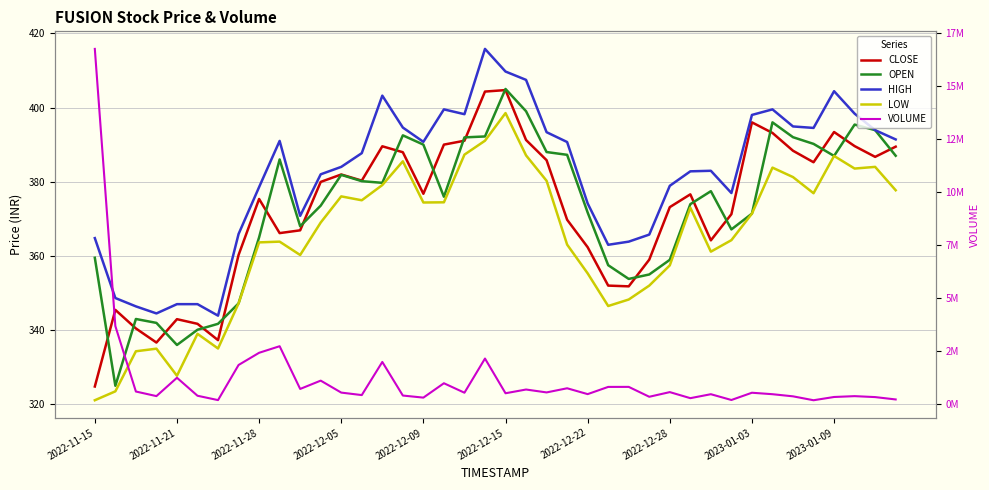

At which category is the sum across all series the highest?

2022-11-15